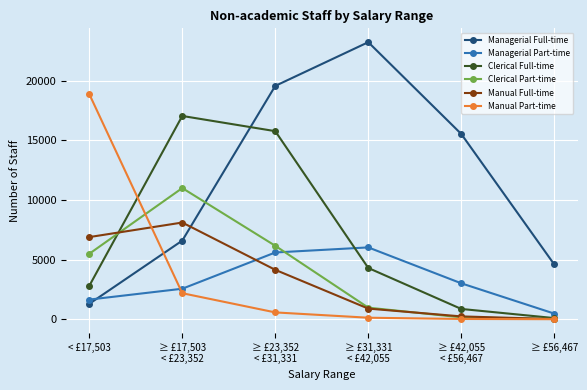

List the series in order of their peak value, lowest first.

Managerial Part-time, Manual Full-time, Clerical Part-time, Clerical Full-time, Manual Part-time, Managerial Full-time